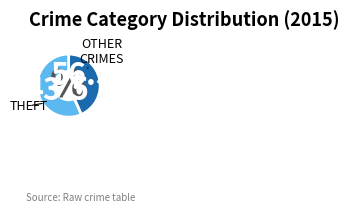

Does any single category account for the majority?

Yes